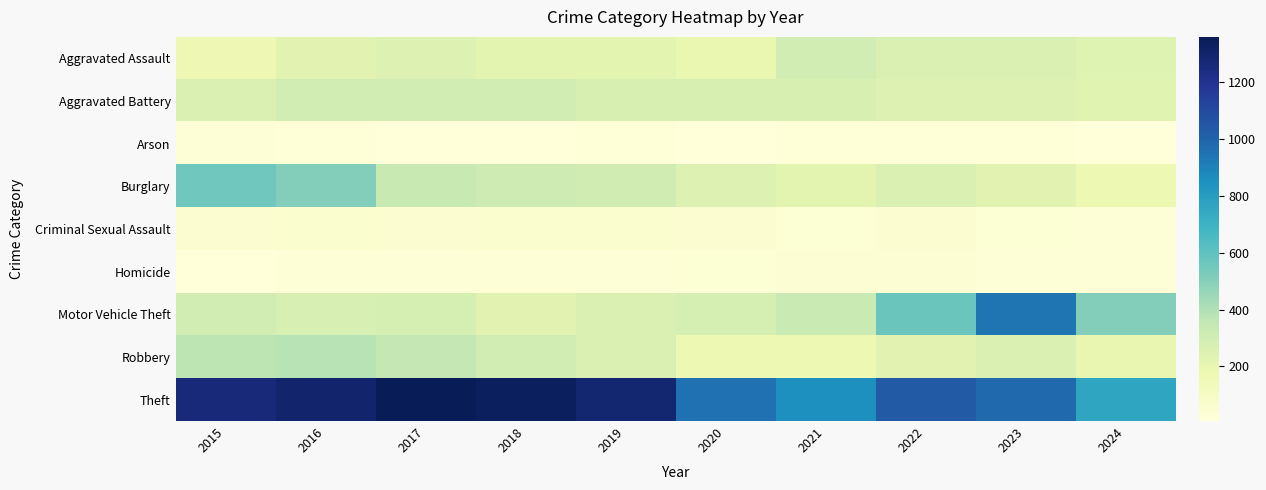

Reading left to right, what are all the values shown in this chart?

Aggravated Assault: 2015=164	2016=225	2017=251	2018=220	2019=220	2020=192	2021=295	2022=264	2023=259	2024=241
Aggravated Battery: 2015=259	2016=298	2017=303	2018=302	2019=267	2020=268	2021=270	2022=249	2023=252	2024=233
Arson: 2015=22	2016=14	2017=12	2018=8	2019=16	2020=12	2021=18	2022=15	2023=15	2024=10
Burglary: 2015=552	2016=505	2017=339	2018=319	2019=308	2020=250	2021=220	2022=263	2023=226	2024=176
Criminal Sexual Assault: 2015=43	2016=51	2017=41	2018=51	2019=55	2020=40	2021=33	2022=44	2023=34	2024=27
Homicide: 2015=13	2016=28	2017=27	2018=23	2019=21	2020=34	2021=38	2022=35	2023=22	2024=29
Motor Vehicle Theft: 2015=299	2016=272	2017=285	2018=225	2019=262	2020=287	2021=332	2022=569	2023=945	2024=509
Robbery: 2015=372	2016=381	2017=356	2018=302	2019=263	2020=174	2021=175	2022=227	2023=257	2024=199
Theft: 2015=1263	2016=1297	2017=1359	2018=1337	2019=1288	2020=954	2021=856	2022=1032	2023=983	2024=758